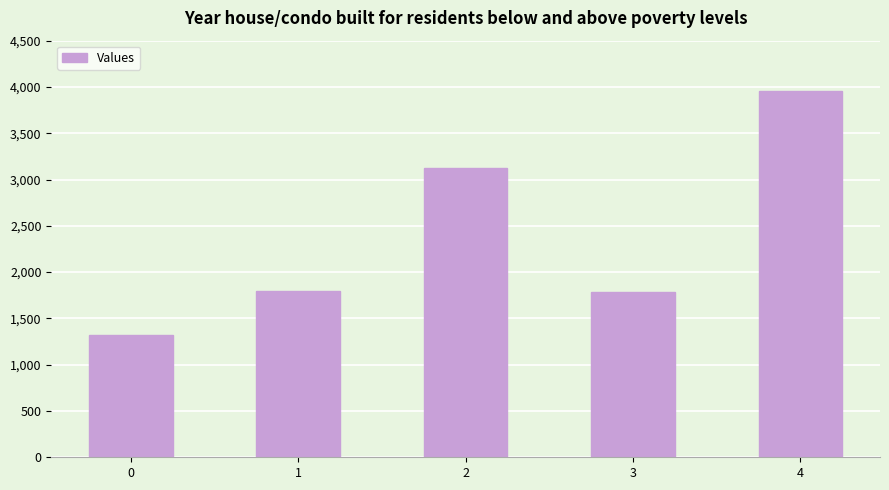

What is the change in value from 0 to 3?

+467.8